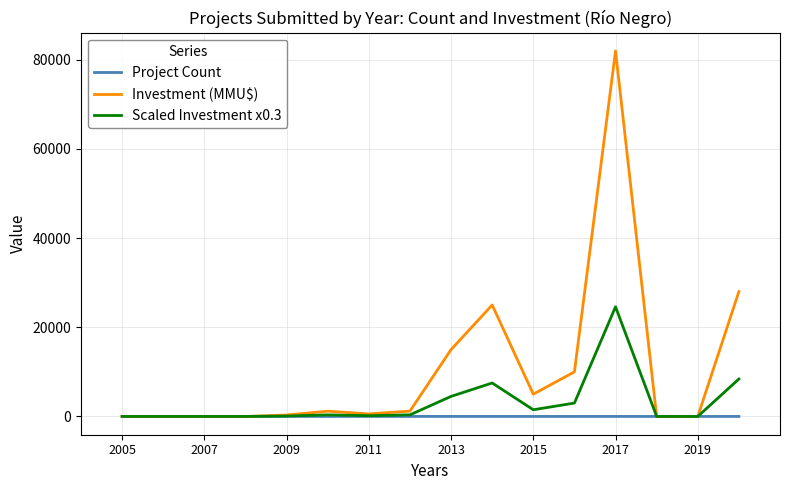

What is the greatest value displayed?

82000.0